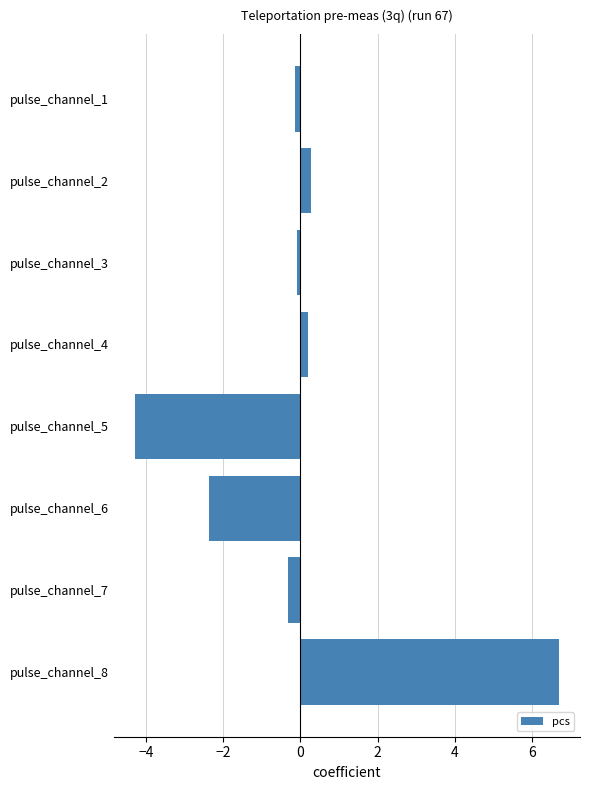

Between pulse_channel_8 and pulse_channel_7, which is larger?

pulse_channel_8